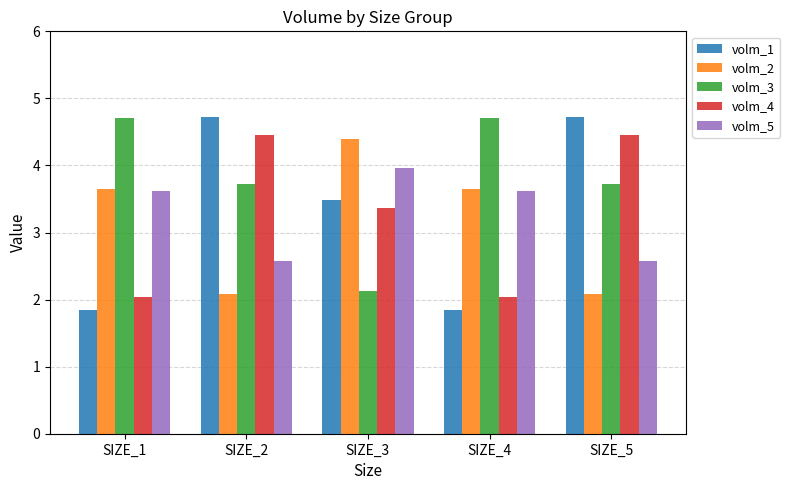

At which label is volm_4 closest to 3?

SIZE_3